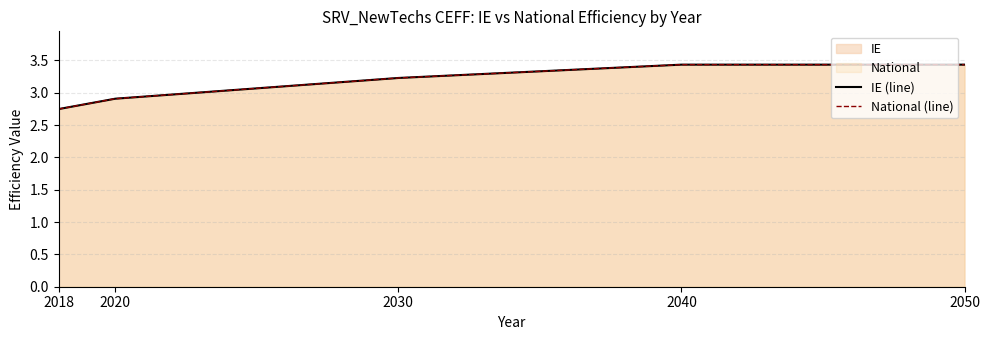

Reading left to right, what are all the values shown in this chart?

IE (line): 2.7	2.9	3.2	3.4	3.4
National (line): 2.7	2.9	3.2	3.4	3.4